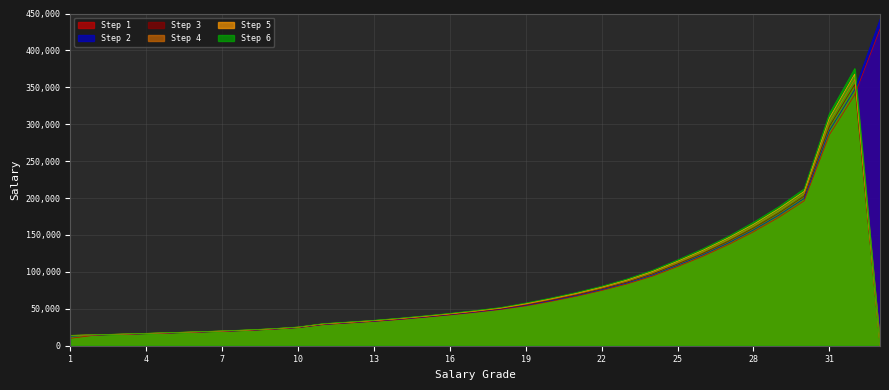

How many data points does each series have?

33